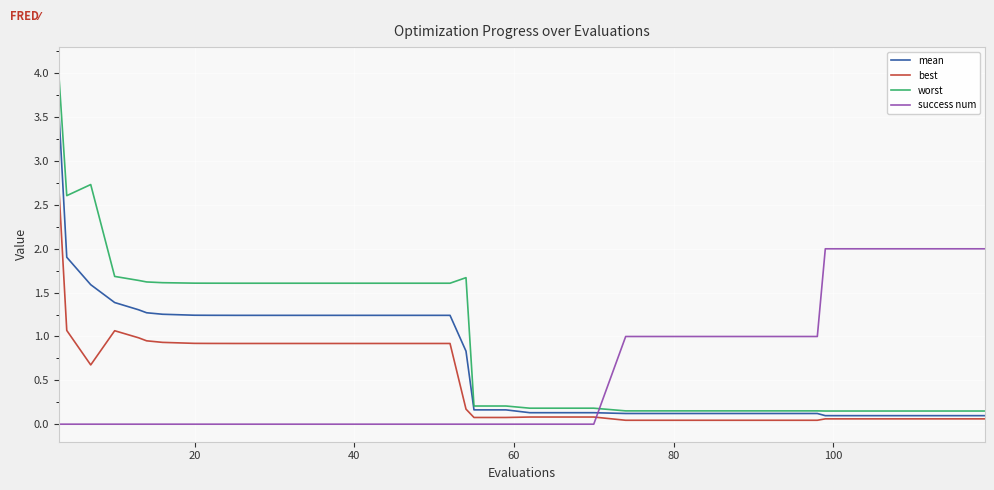

True or false: success num and mean intersect in this chart.

True